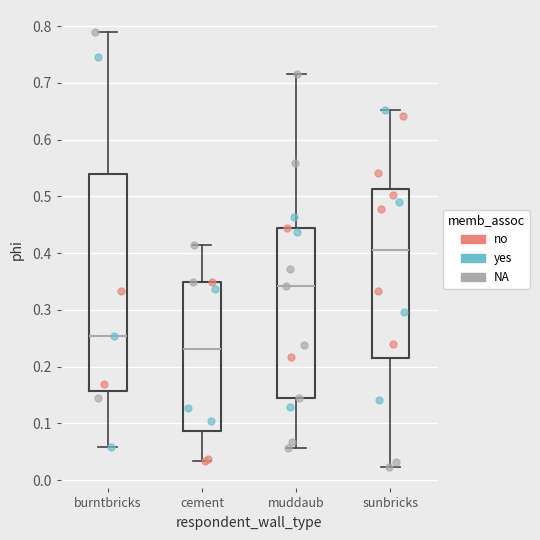

Reading left to right, read every box against the y-axis: the position of its median line, the range the box covers, and the ends of its whiskers. The values are not printed on the chart, so give them approximately, as read against the axis.

burntbricks: median 0.25, box 0.16 to 0.54, whiskers 0.06 to 0.79
cement: median 0.23, box 0.09 to 0.35, whiskers 0.03 to 0.41
muddaub: median 0.34, box 0.15 to 0.44, whiskers 0.06 to 0.72
sunbricks: median 0.41, box 0.22 to 0.51, whiskers 0.02 to 0.65